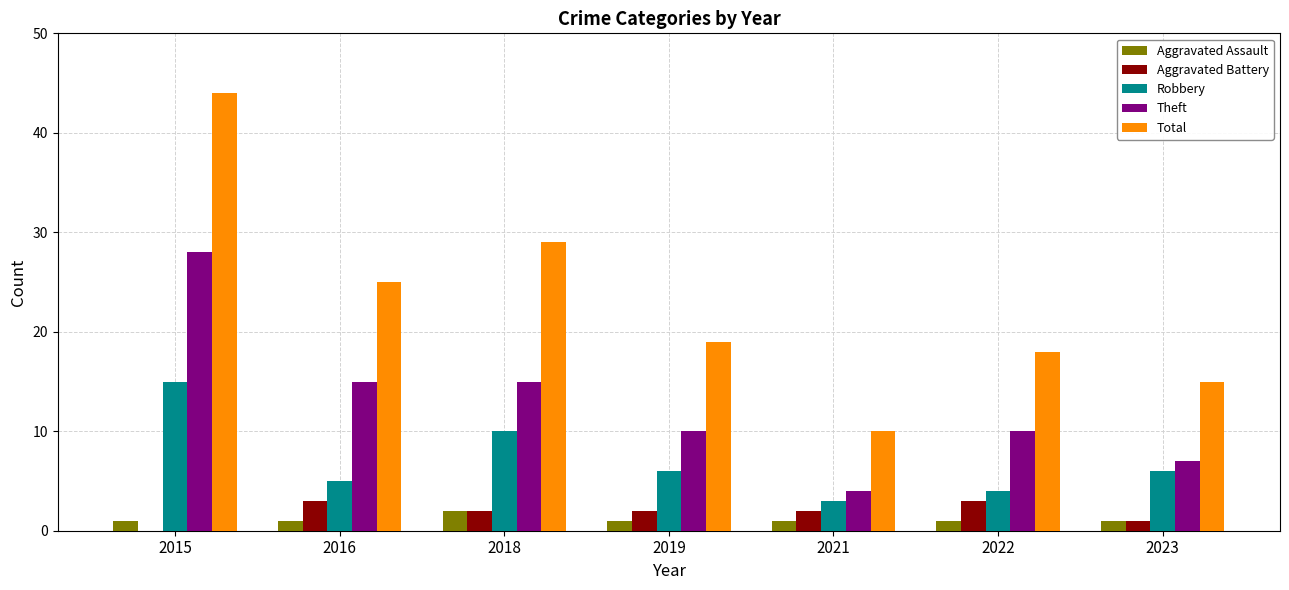

What is the sum of the Aggravated Assault values at 2021 and 2023?

2